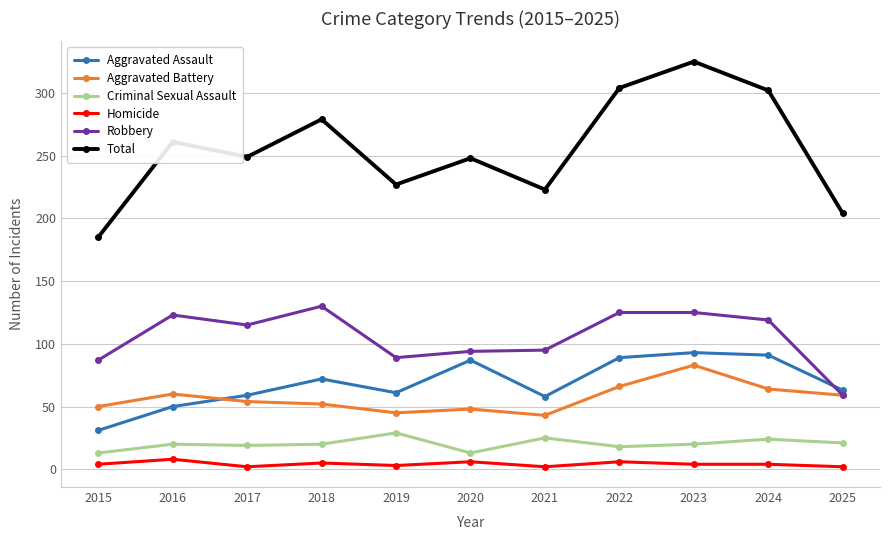

Where does the Total series first go above 249?

2016